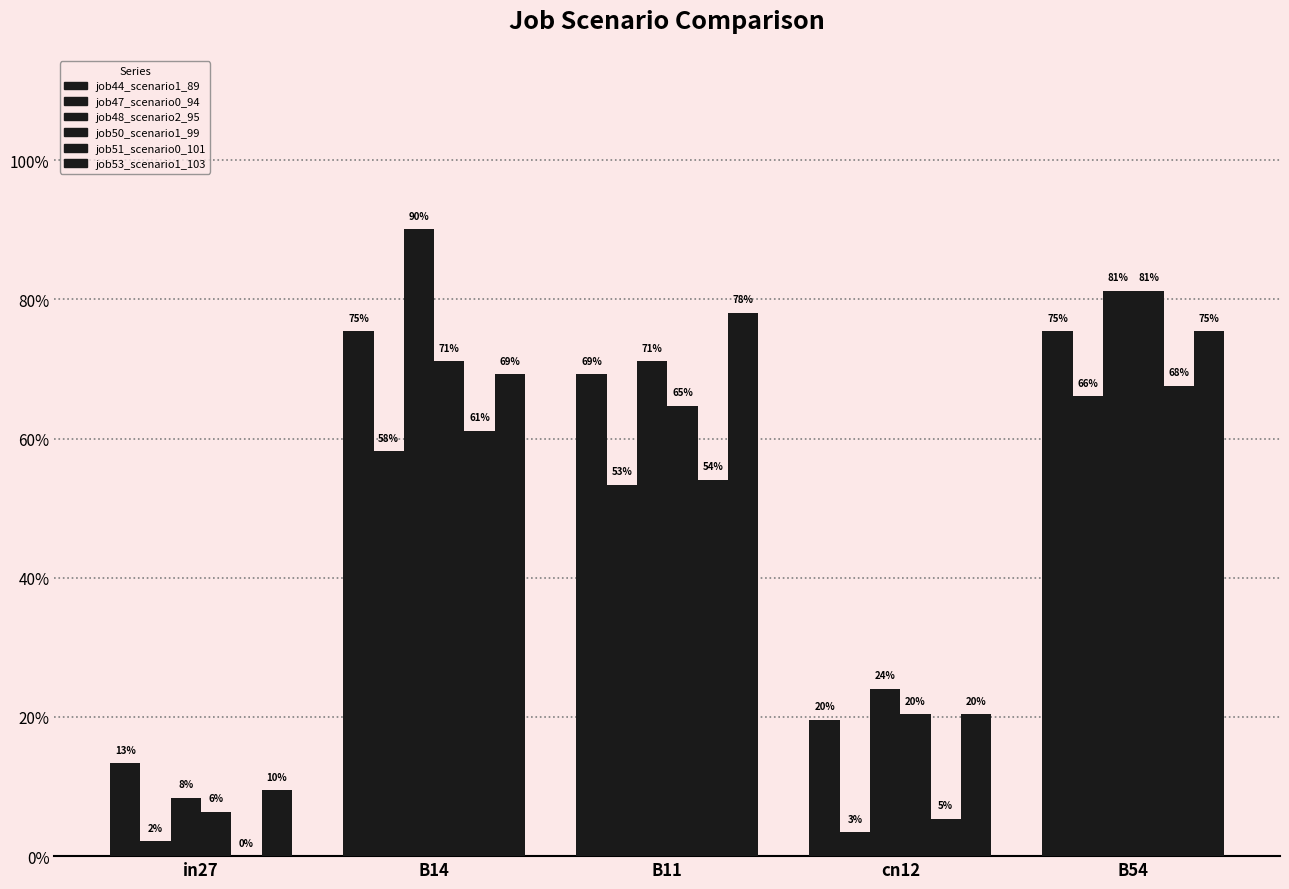

What is the spread (max minus min) of values at cn12?

0.2